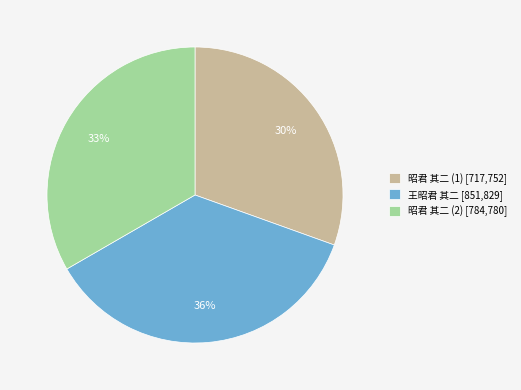

Is there any slice that represents more than half of the pie?

No